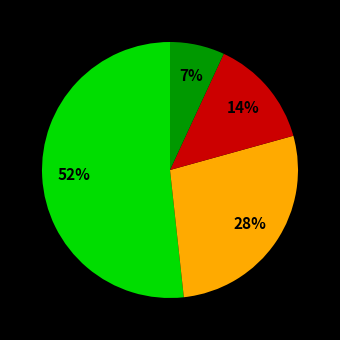

Does any single category account for the majority?

Yes